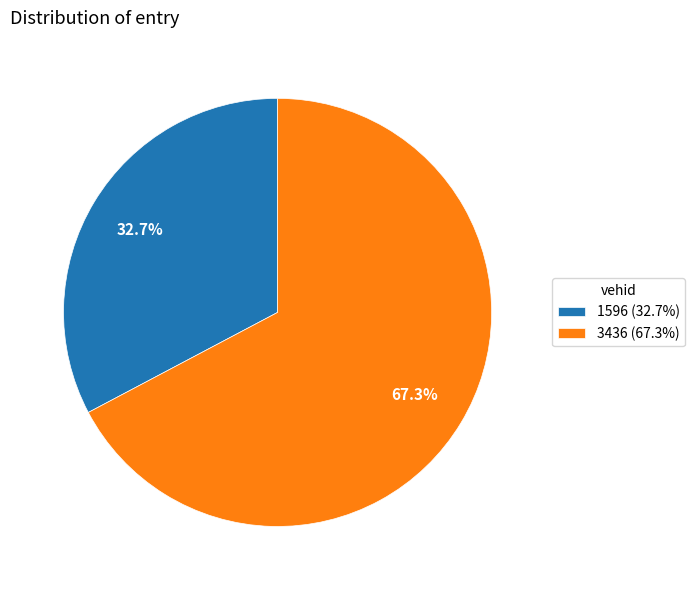

True or false: 3436 accounts for 55% of the total.

False